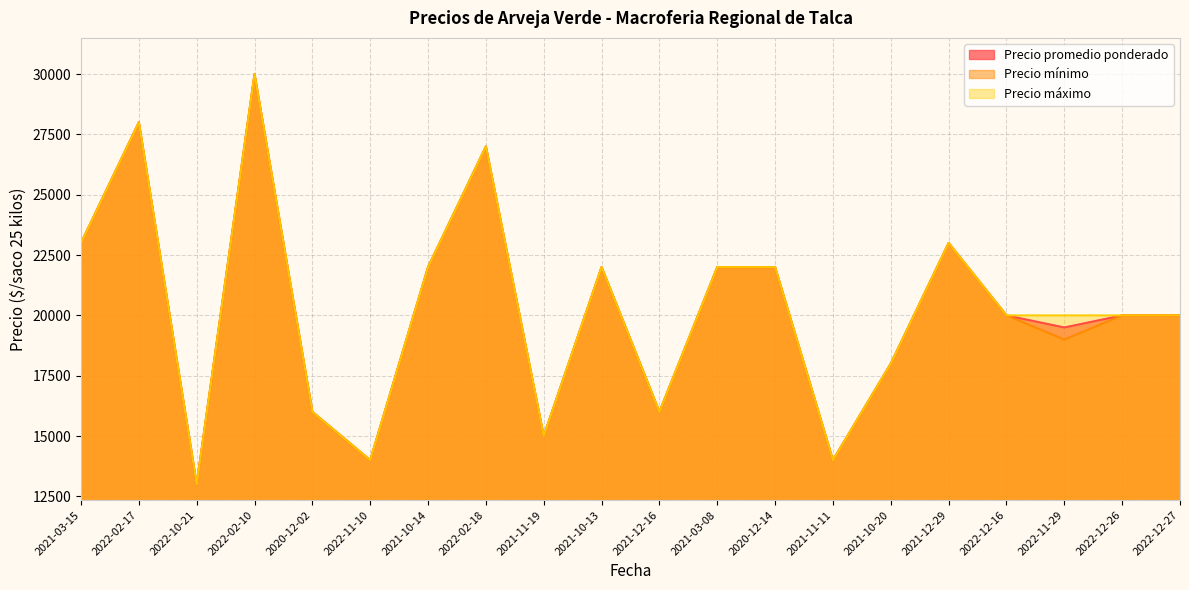

What is the highest value of the Precio máximo series?

30000